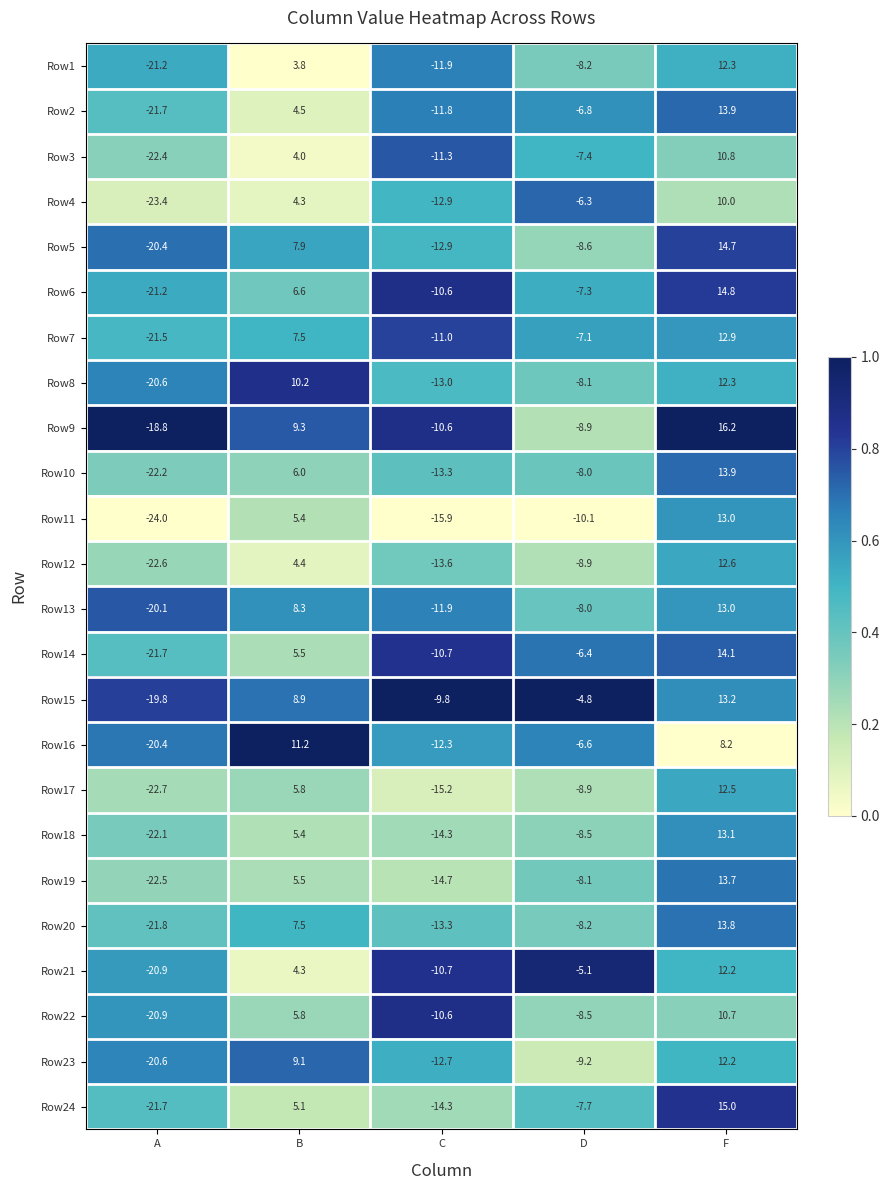

Is it true that Row2 equals -11.8 at C?

True